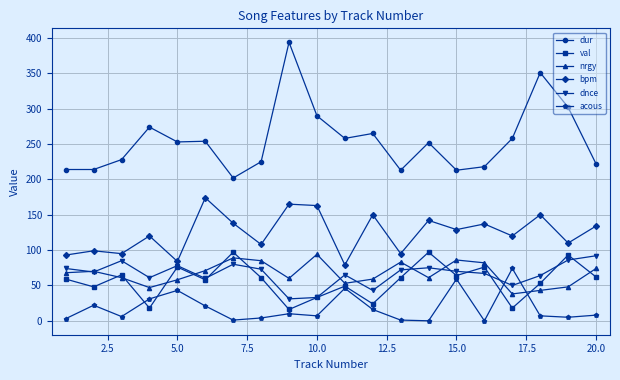

What is the minimum value for nrgy?

38